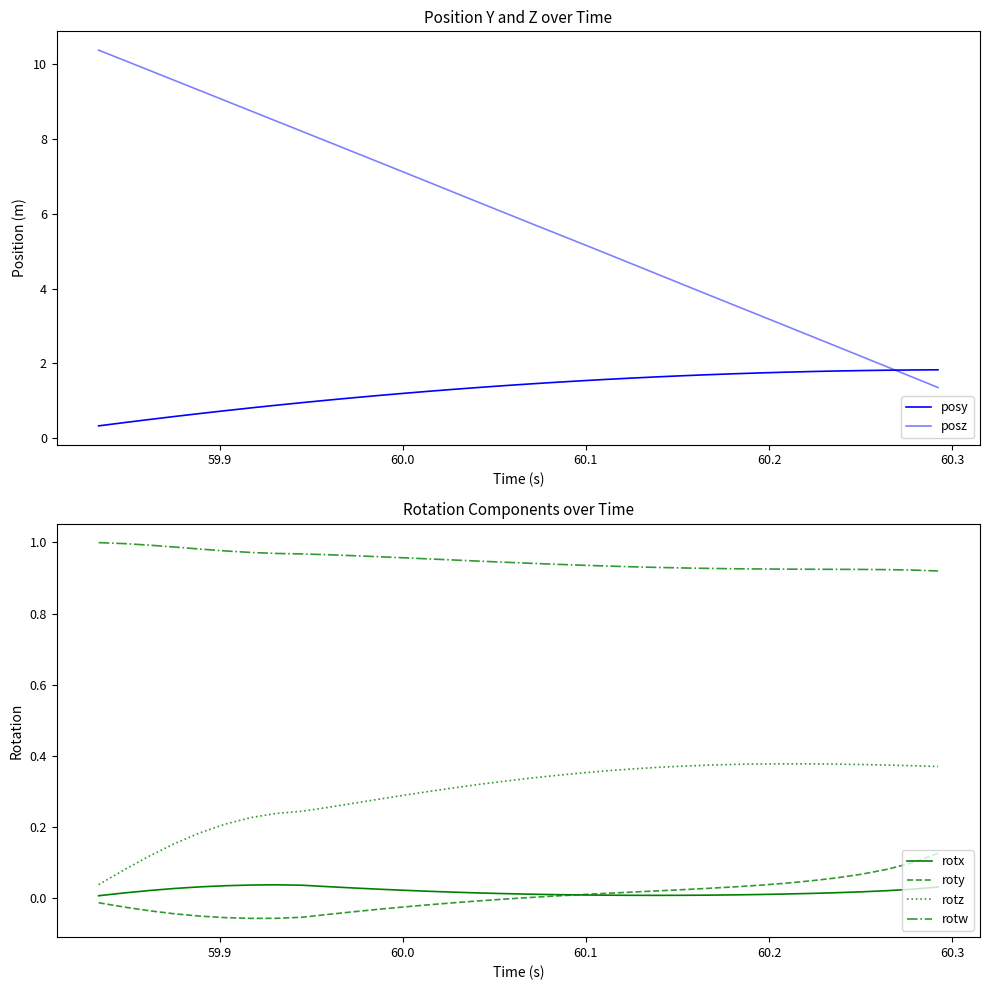

What is the minimum value shown in the chart?

-0.1